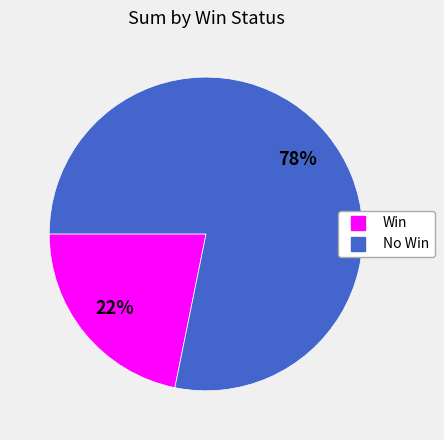

Does any single category account for the majority?

Yes